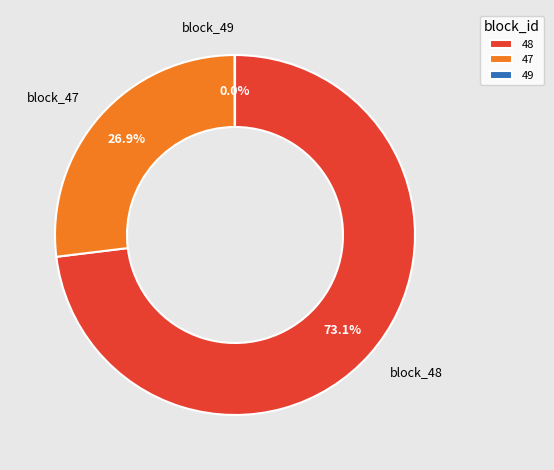

What percentage is the 48 slice, to the nearest percent?

73%